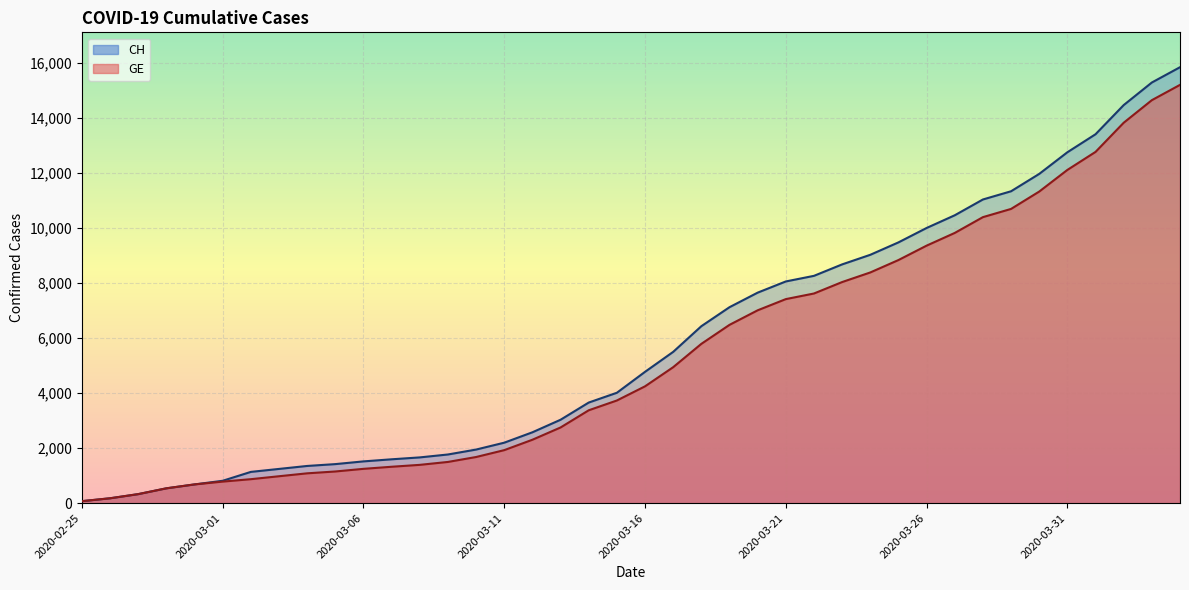

At 2020-03-29, list the series in order from smallest to largest.

GE, CH